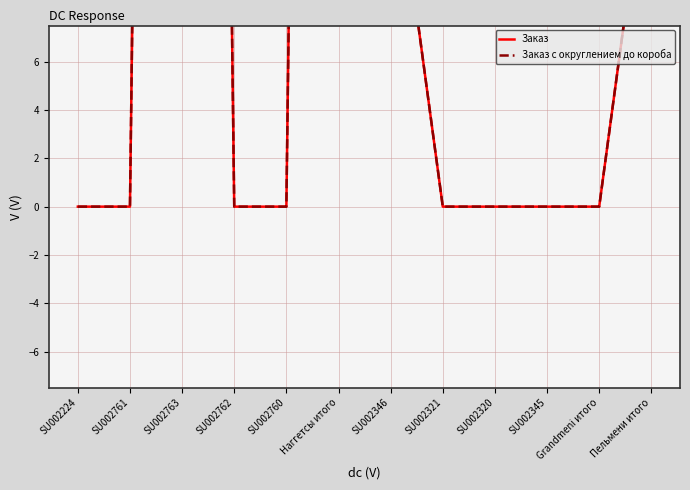

Which has a higher value, Наггетсы итого or Grandmeni итого?

Наггетсы итого